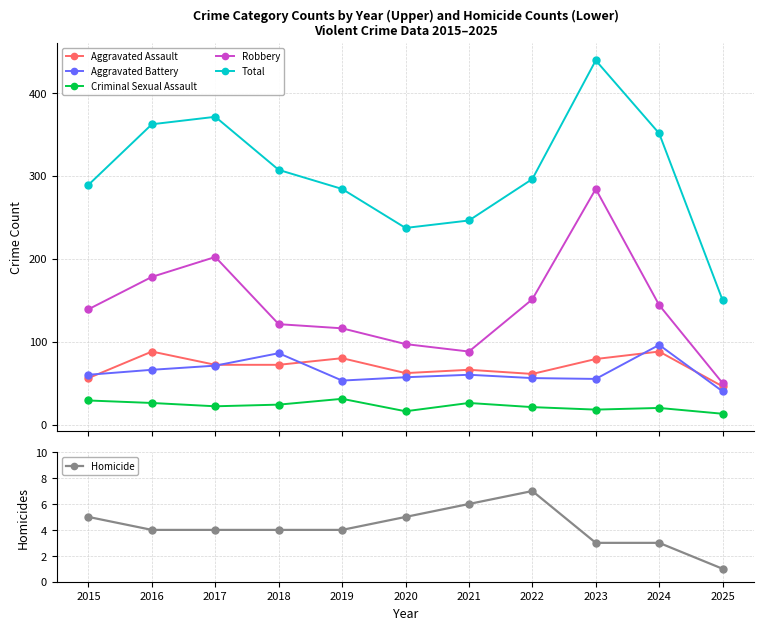

Where is the first local minimum for Total?

2020